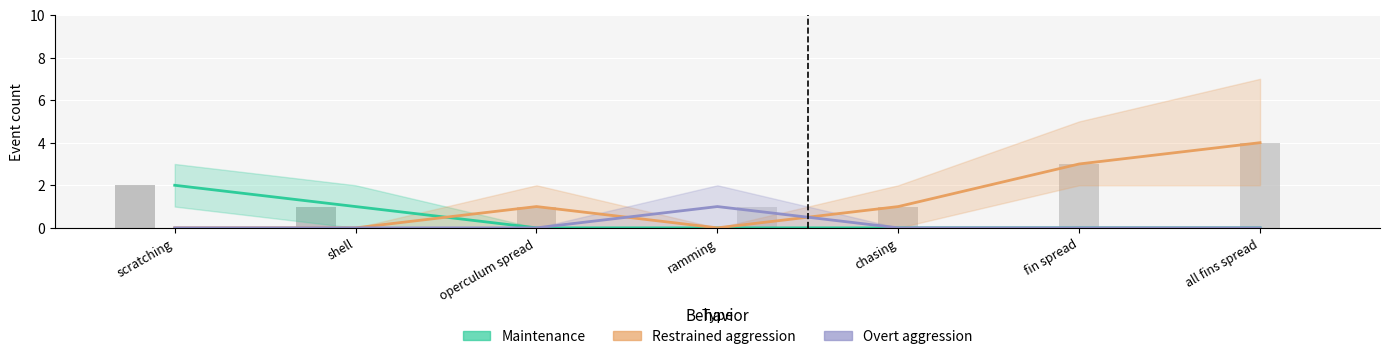

The value of Maintenance at ramming is 0. True or false?

True